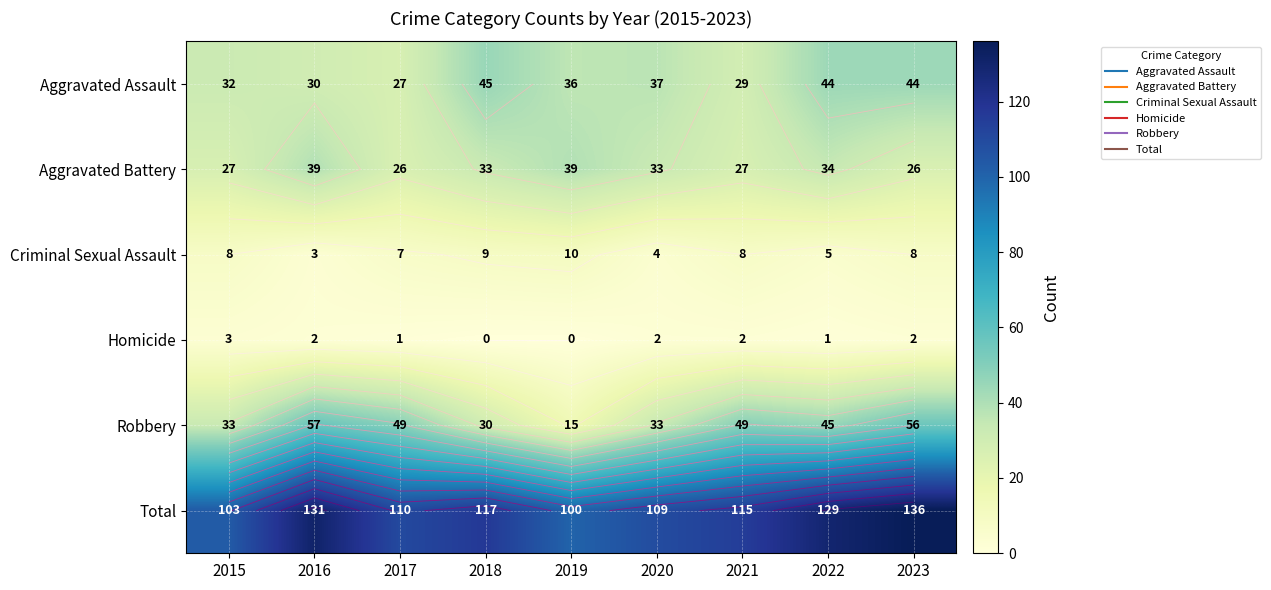

What is the total value across all series at 2022?

258